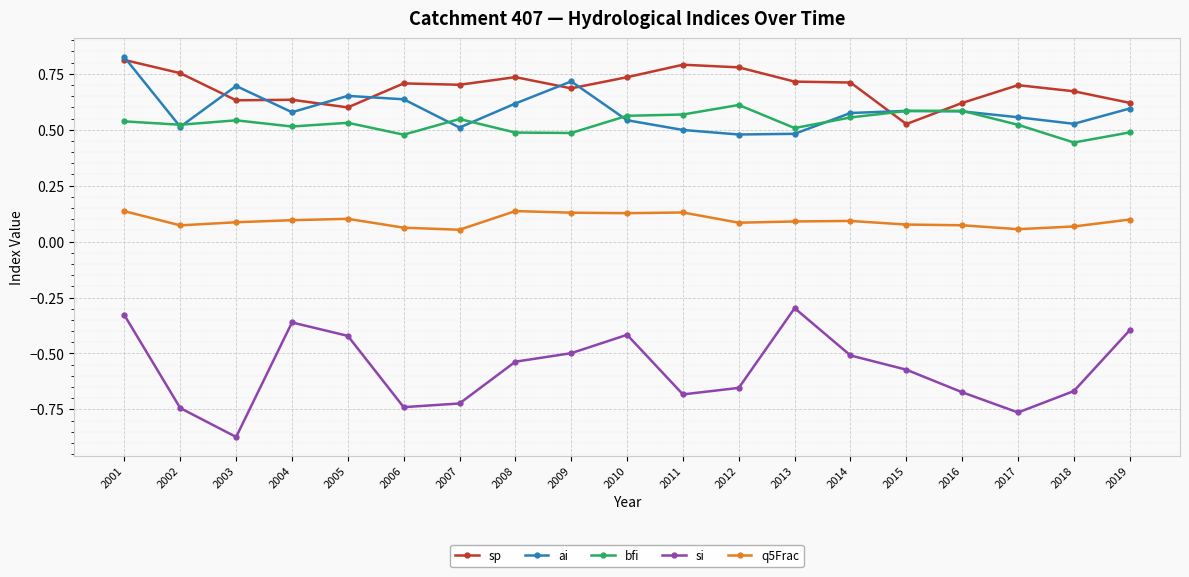

Count the ai values in the range 0 to 1.

19